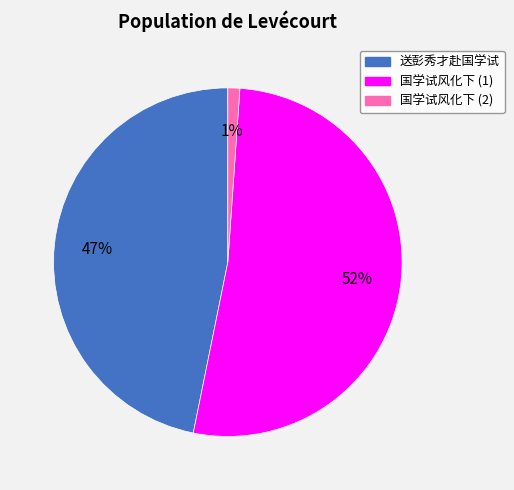

To the nearest percent, what is the average slice percentage?

33%